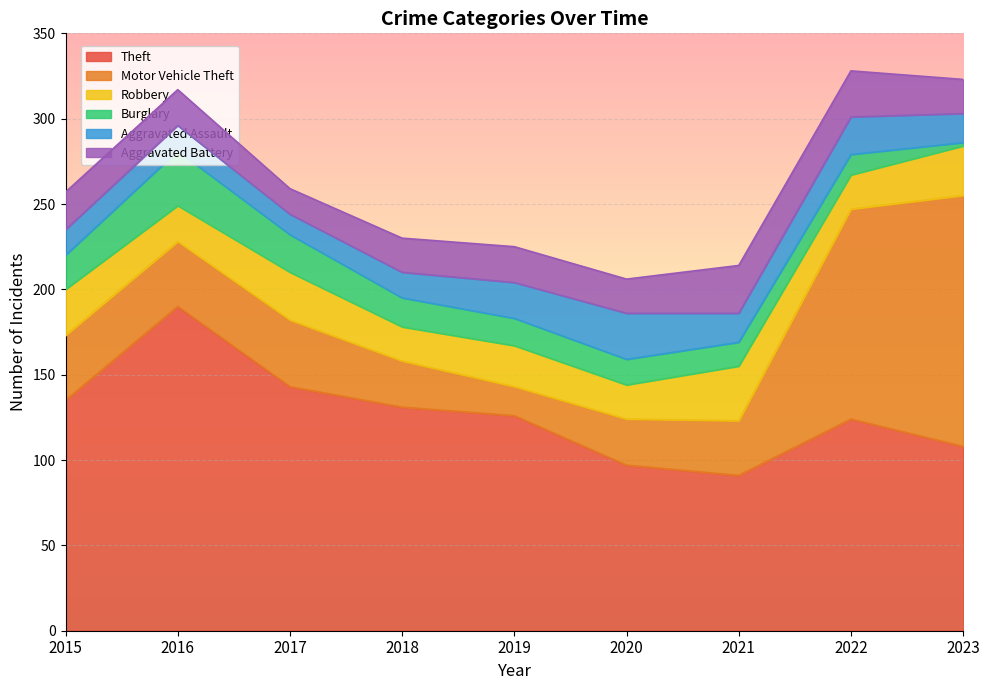

Reading left to right, list all the values displayed in this chart.

Theft: 2015=135	2016=190	2017=143	2018=131	2019=126	2020=97	2021=91	2022=124	2023=108
Motor Vehicle Theft: 2015=38	2016=38	2017=39	2018=27	2019=17	2020=27	2021=32	2022=123	2023=147
Robbery: 2015=27	2016=21	2017=28	2018=20	2019=24	2020=20	2021=32	2022=20	2023=29
Burglary: 2015=20	2016=32	2017=22	2018=17	2019=16	2020=15	2021=14	2022=12	2023=2
Aggravated Assault: 2015=15	2016=15	2017=12	2018=15	2019=21	2020=27	2021=17	2022=22	2023=17
Aggravated Battery: 2015=22	2016=21	2017=15	2018=20	2019=21	2020=20	2021=28	2022=27	2023=20